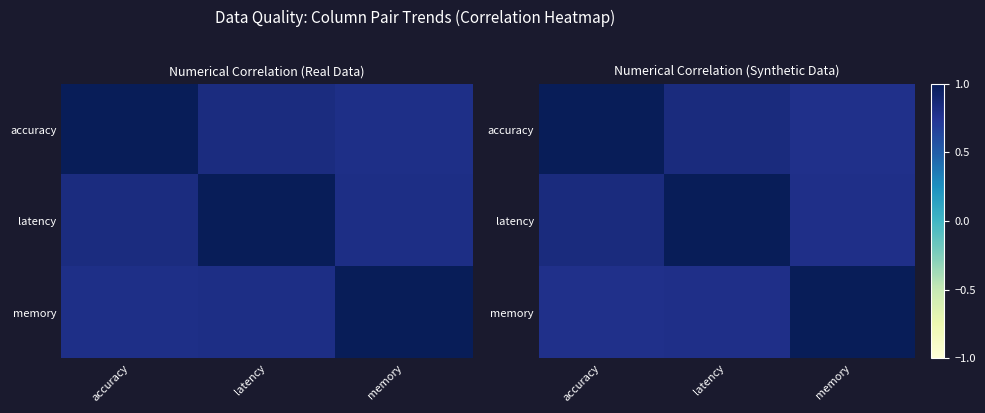

Rank the series by their maximum value, from lowest to highest.

accuracy, latency, memory